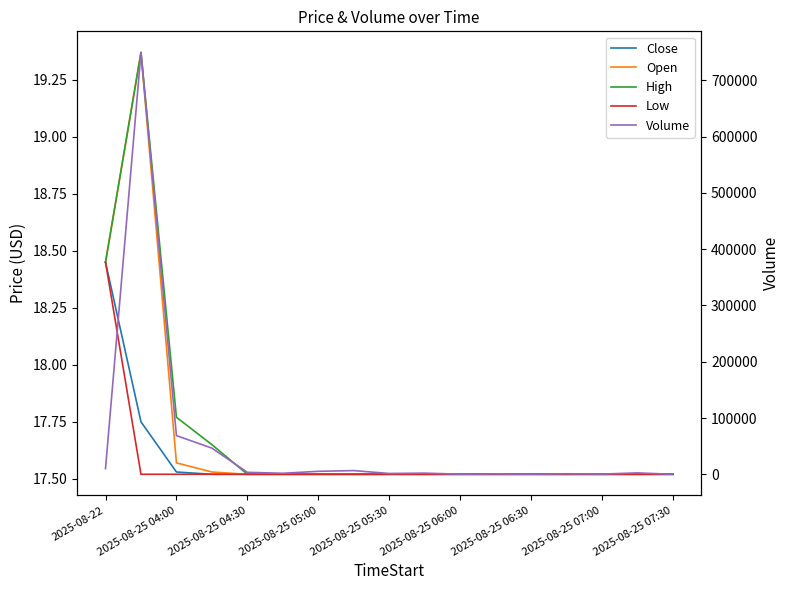

Is this an area chart (filled region under the line)?

No